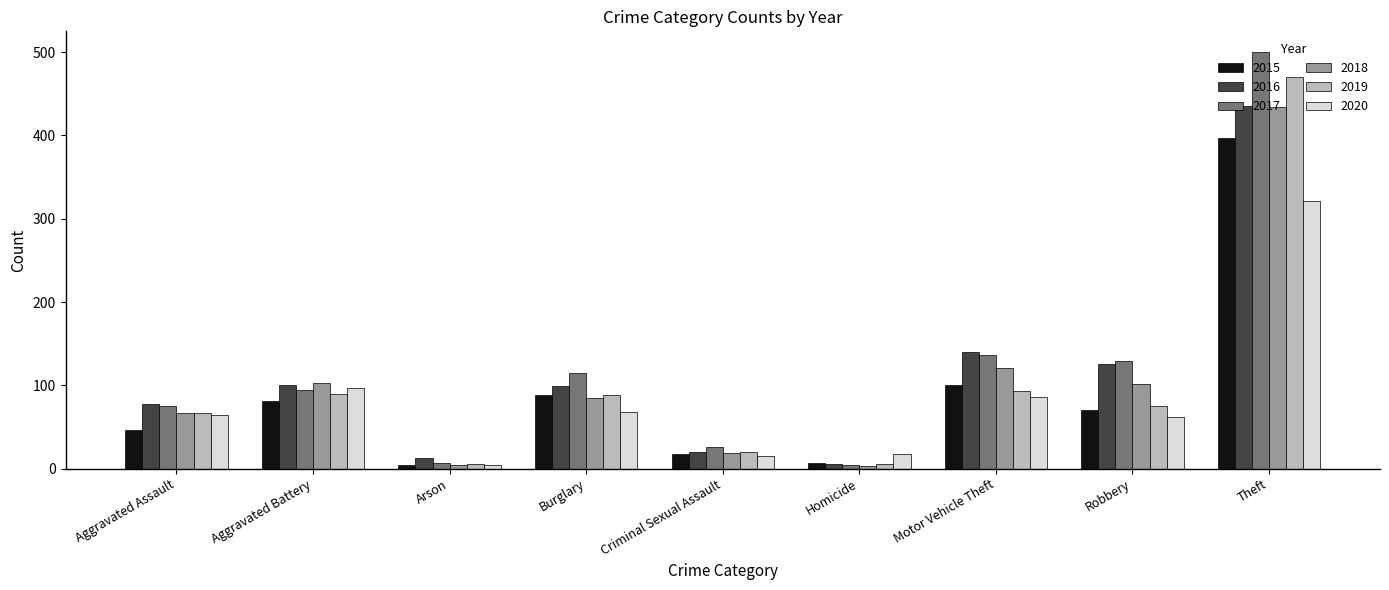

Is it true that 2015 equals 89 at Burglary?

True